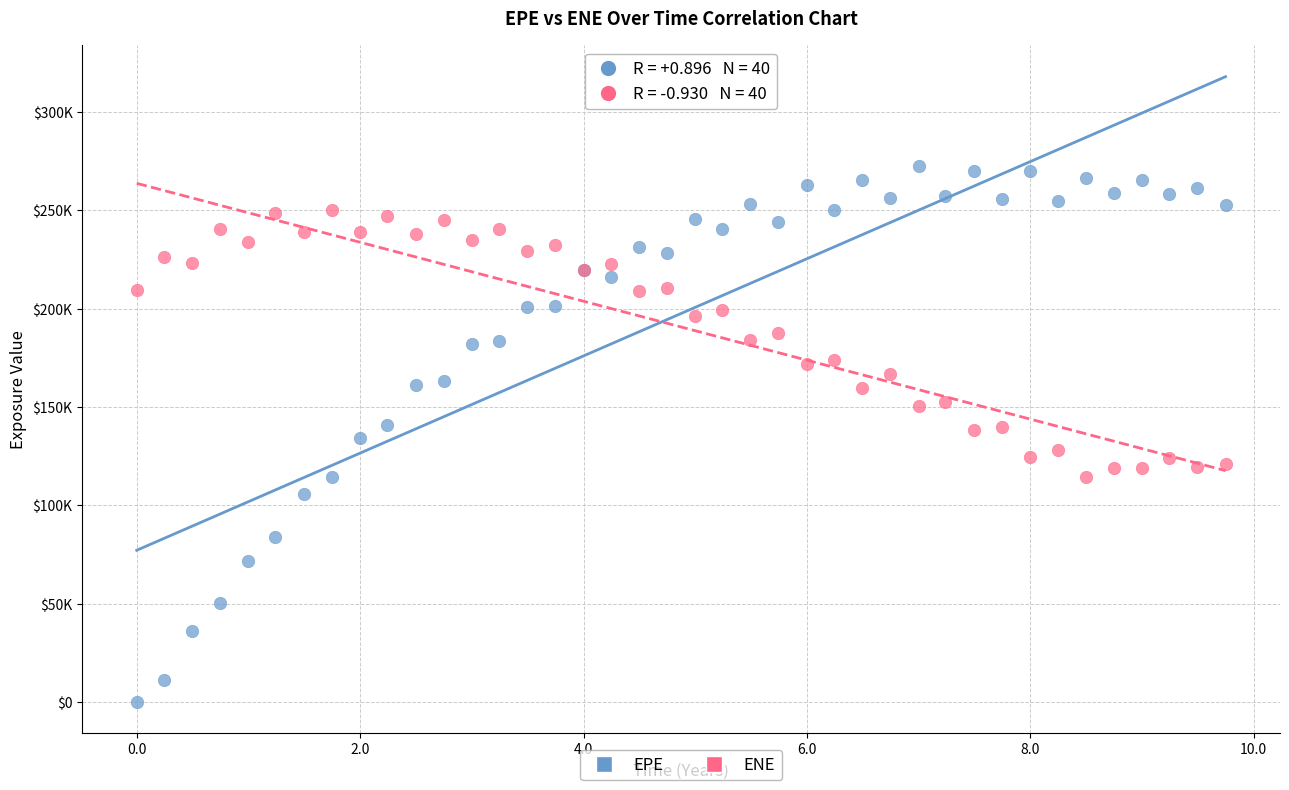

What are all the series names shown in the legend?

EPE, ENE